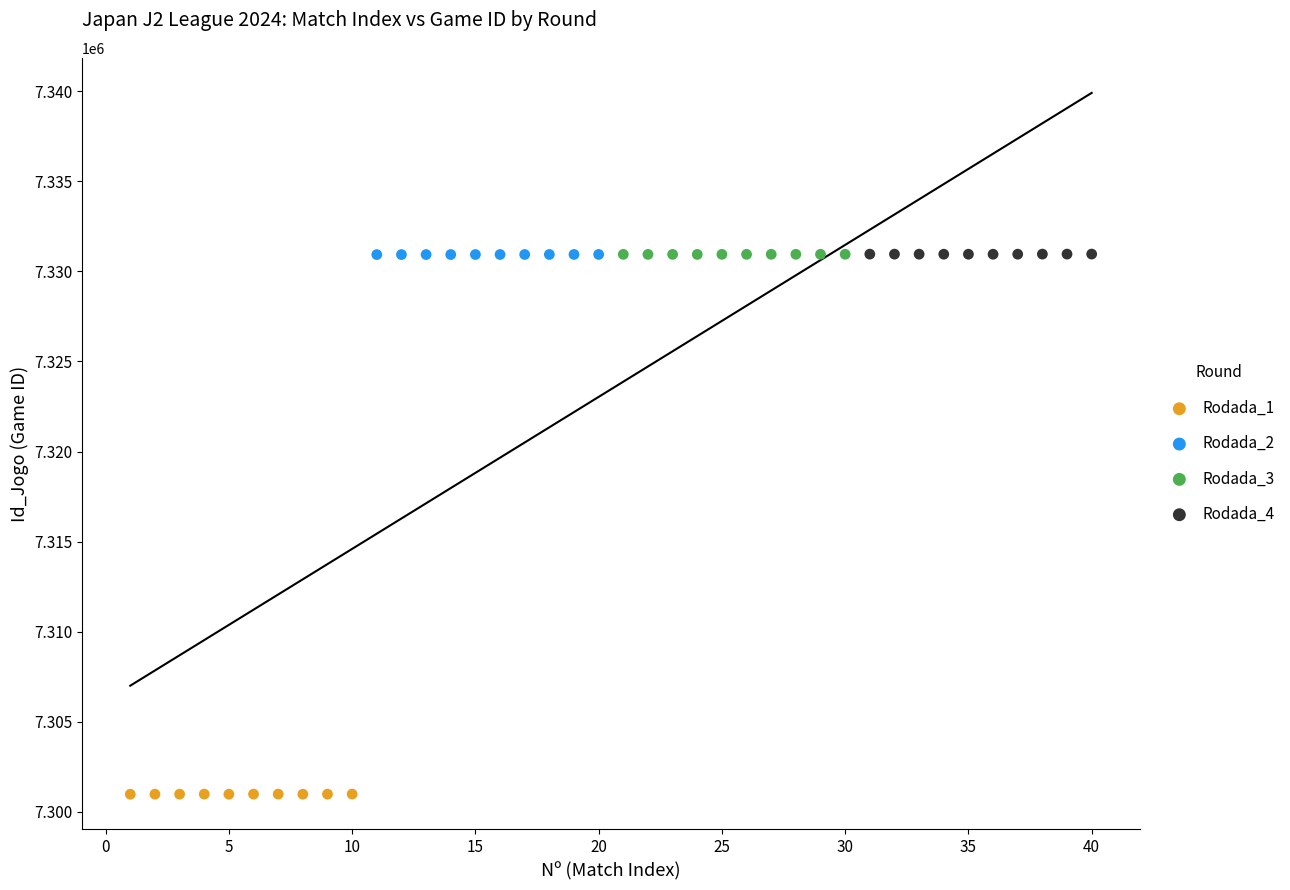

What are all the series names shown in the legend?

Rodada_1, Rodada_2, Rodada_3, Rodada_4